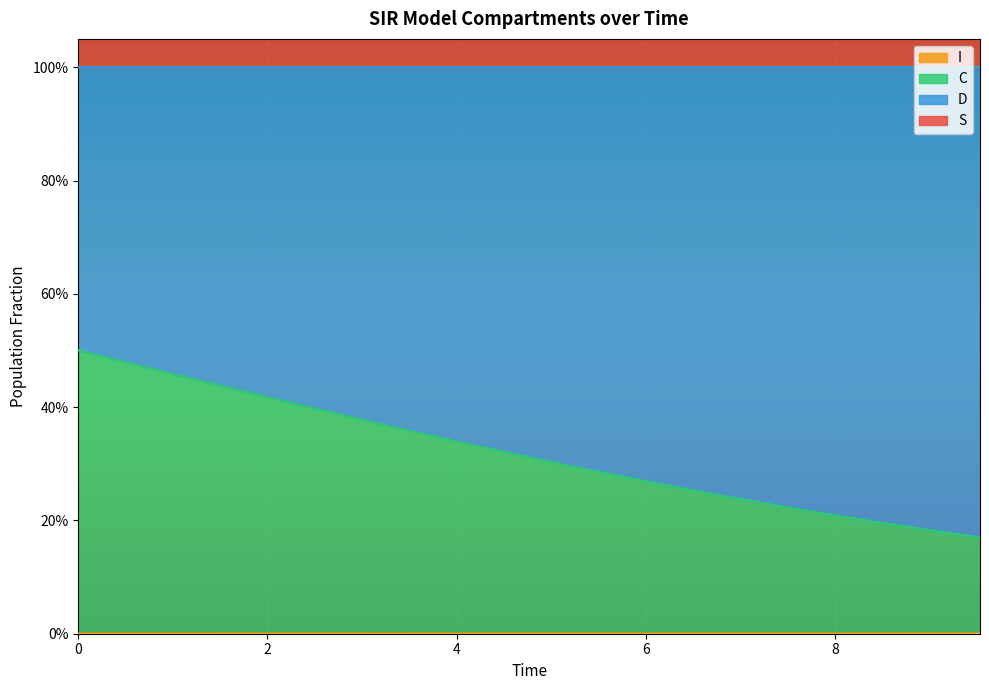

How many categories are shown in the chart?

20